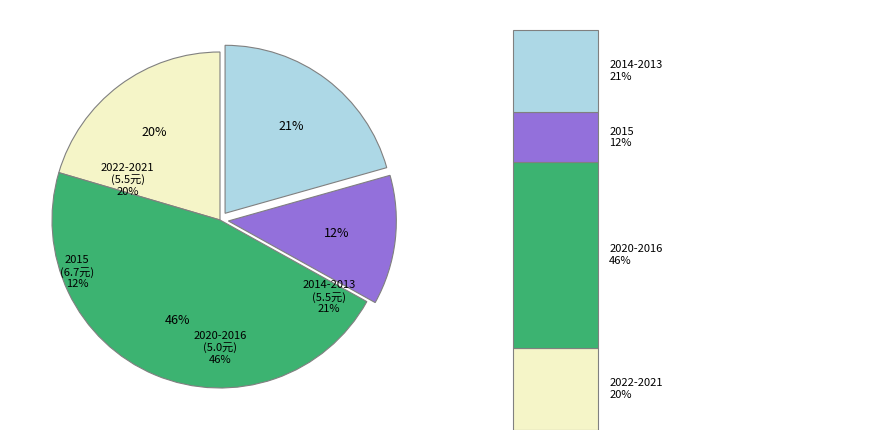

Is the sum of 2014 and 2022 greater than half?

No